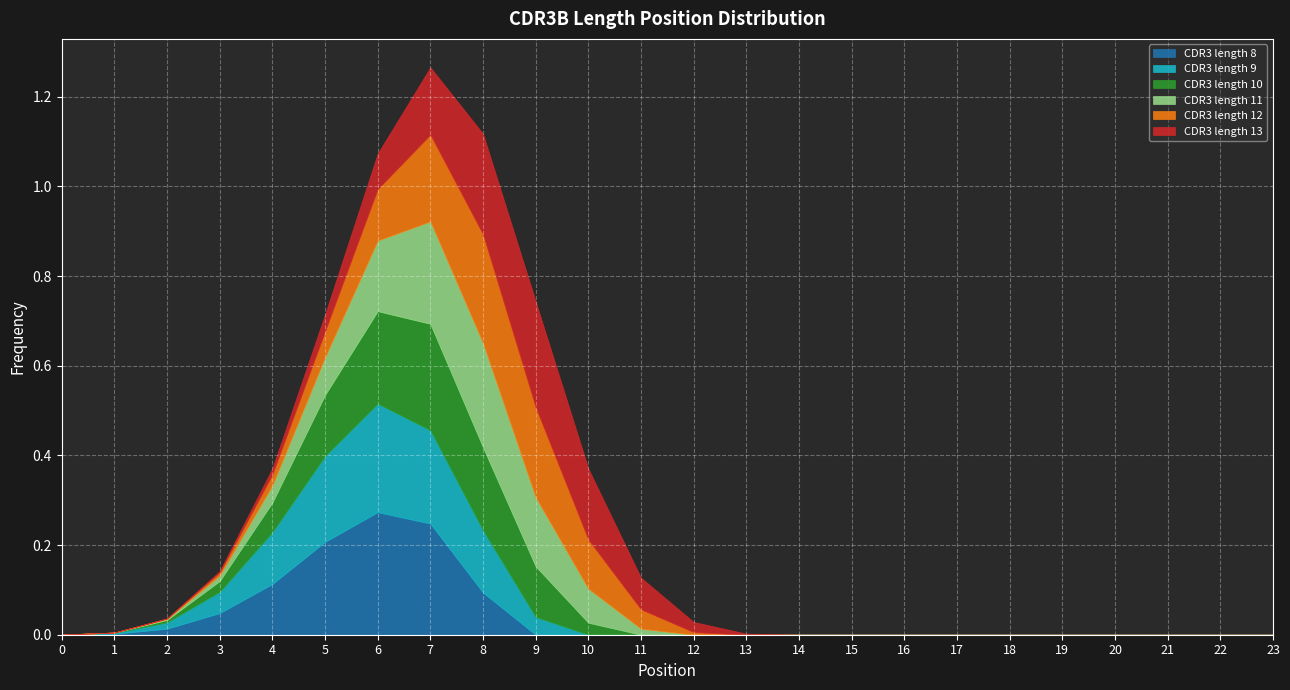

At how many categories does at least one series exceed 0?

15